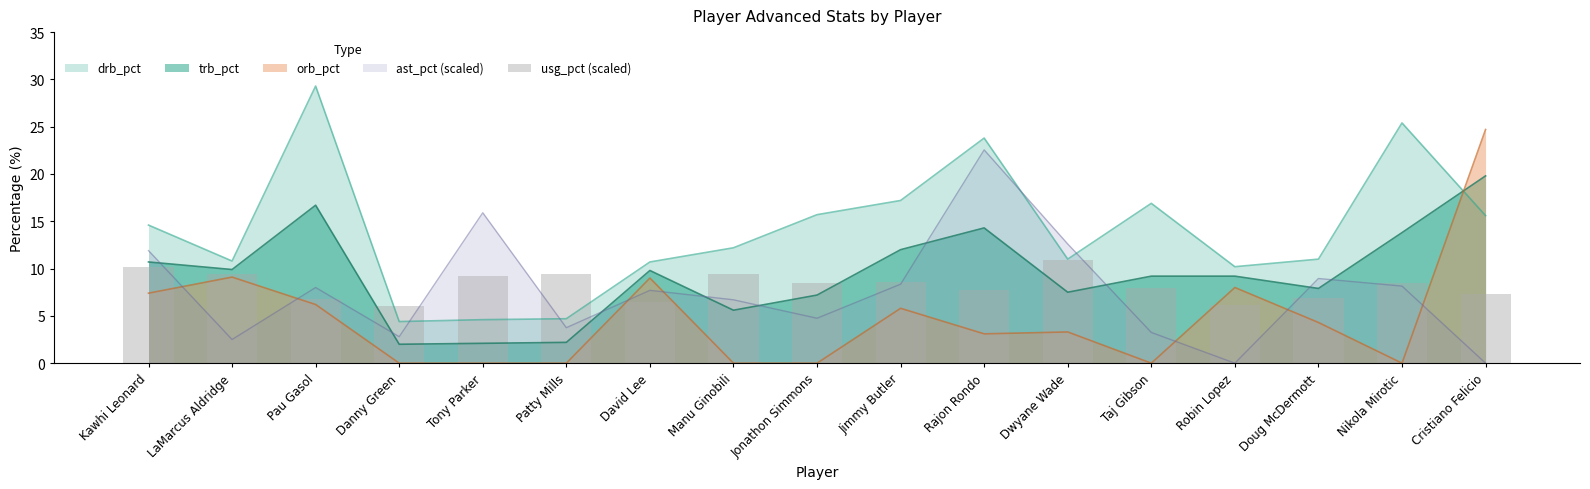

Which category has the highest value in the trb_pct series?

Cristiano Felicio